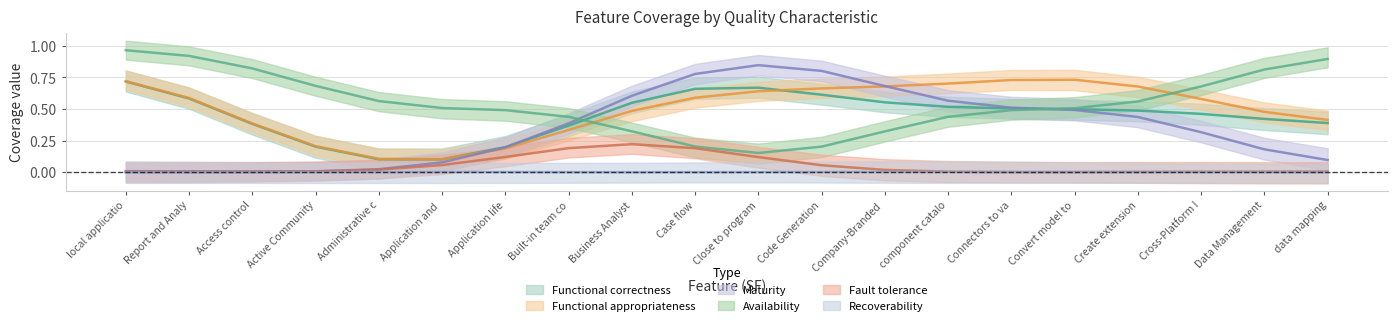

Where do Functional appropriateness and Availability first cross each other?

Built-in team collaboration and Business Analysts